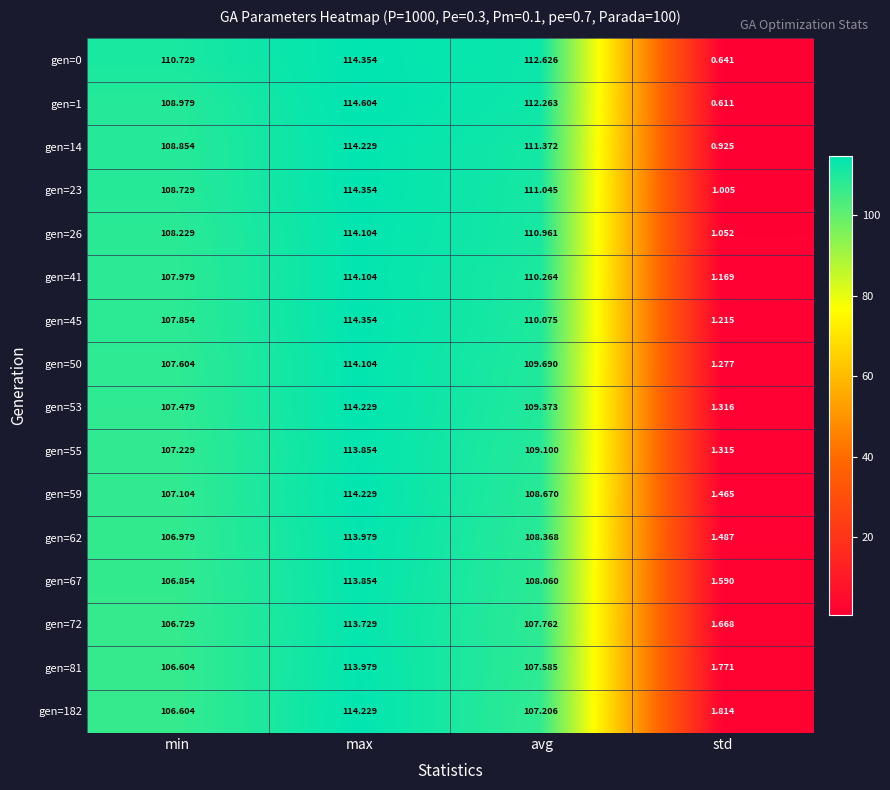

Which series changed the most between max and avg?

gen=182